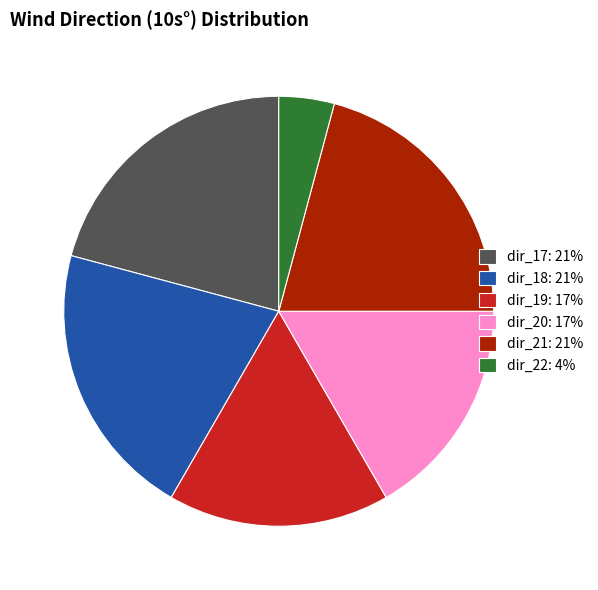

Is there a majority slice in this chart?

No